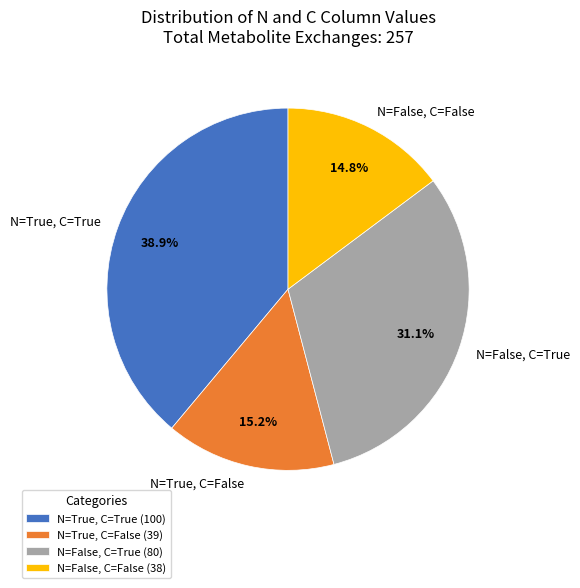

Do N=False, C=True and N=True, C=False together represent more than half of the pie?

No